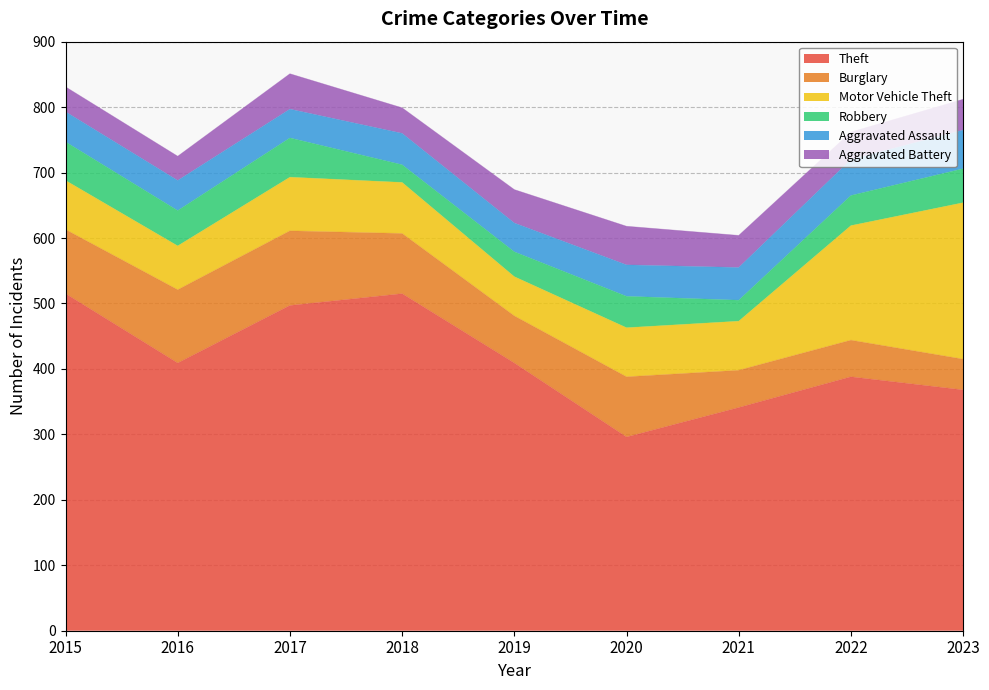

The value of Theft at 2023 is 93. True or false?

False